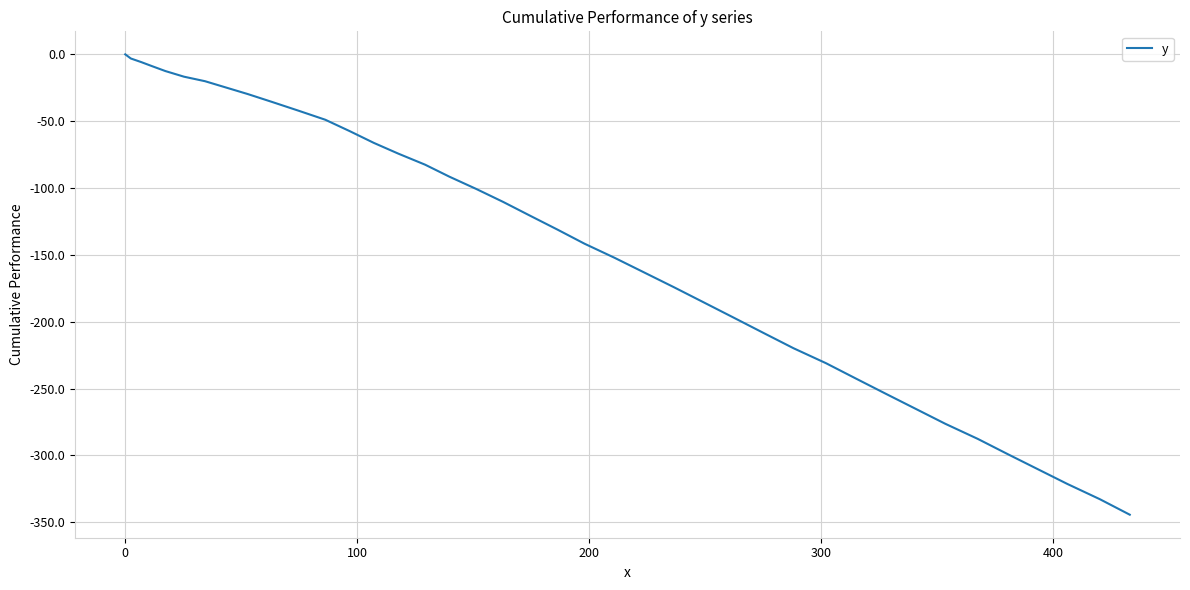

What is the difference between the maximum and minimum values?

344.3